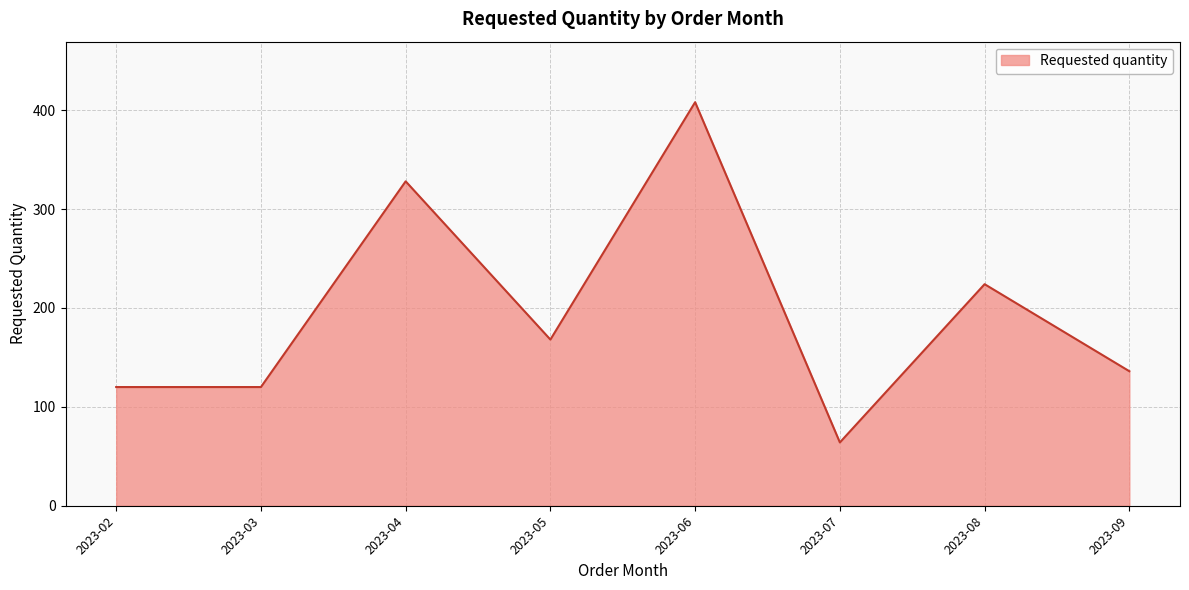

How many distinct data groups are displayed?

1